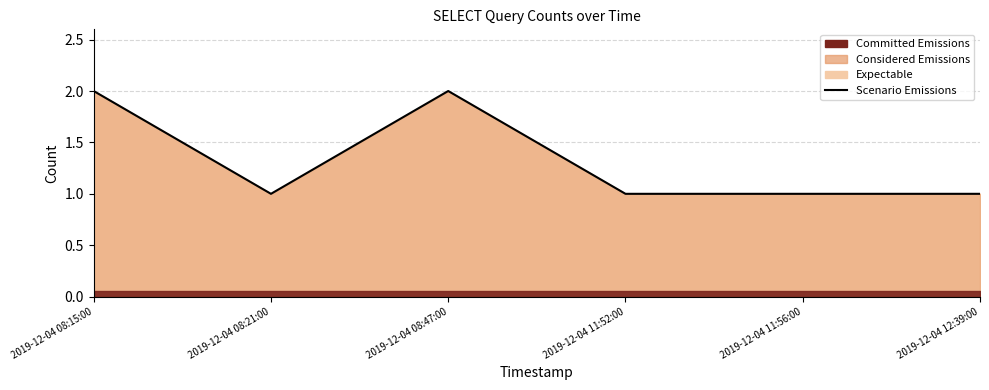

What is the greatest value displayed?

2